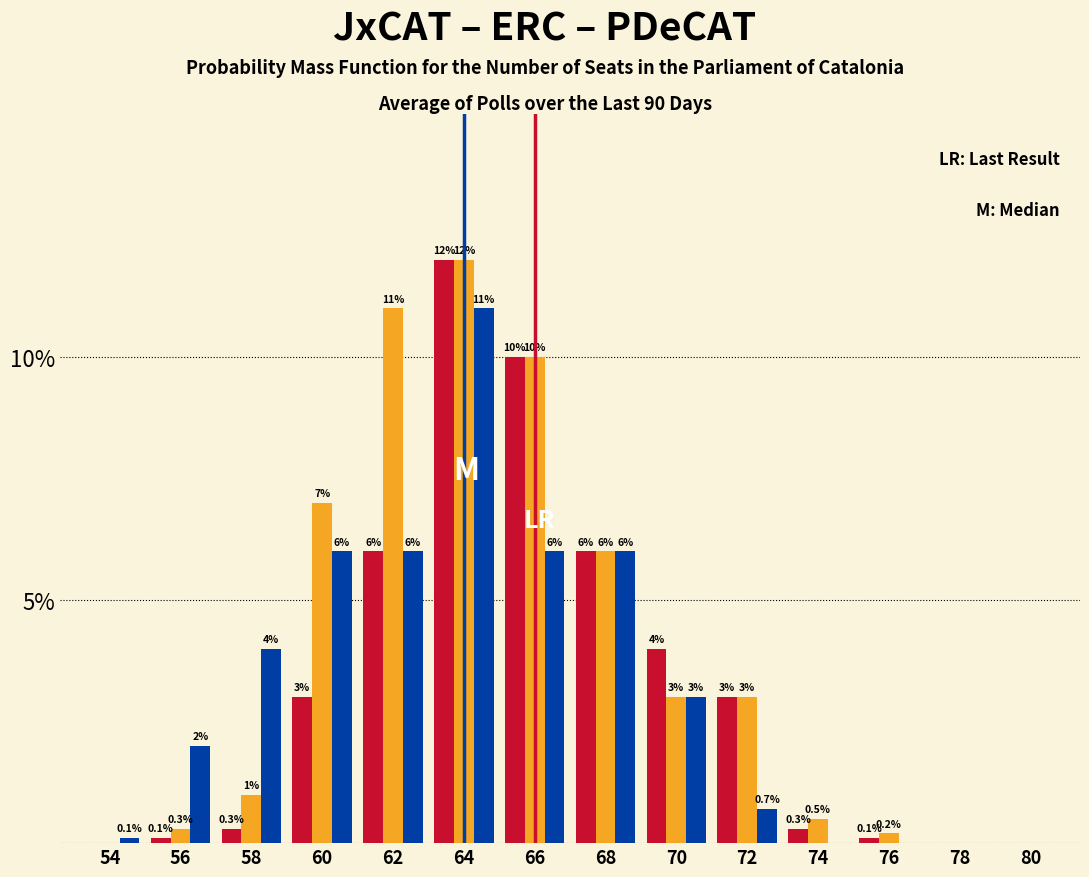

Reading right to left, what are all the values shown in this chart?

JxCAT: 80=0.0	78=0.0	76=0.1	74=0.3	72=3.0	70=4.0	68=6.0	66=10.0	64=12.0	62=6.0	60=3.0	58=0.3	56=0.1	54=0.0
ERC: 80=0.0	78=0.0	76=0.2	74=0.5	72=3.0	70=3.0	68=6.0	66=10.0	64=12.0	62=11.0	60=7.0	58=1.0	56=0.3	54=0.0
PDeCAT: 80=0.0	78=0.0	76=0.0	74=0.0	72=0.7	70=3.0	68=6.0	66=6.0	64=11.0	62=6.0	60=6.0	58=4.0	56=2.0	54=0.1